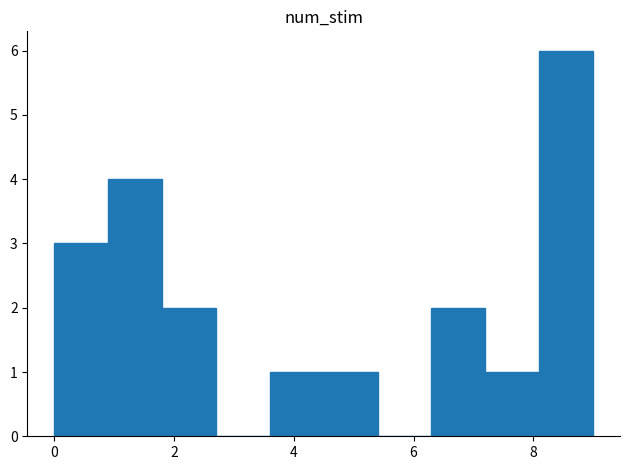

Reading left to right, list every bar in this chart as the range it spans on the x-axis followed by its height. Neither the bar edges nor the heights are printed on the chart, so give them approximately, as read against the axes.

0.0 to 0.9: 3
0.9 to 1.8: 4
1.8 to 2.7: 2
2.7 to 3.6: 0
3.6 to 4.5: 1
4.5 to 5.4: 1
5.4 to 6.3: 0
6.3 to 7.2: 2
7.2 to 8.1: 1
8.1 to 9.0: 6